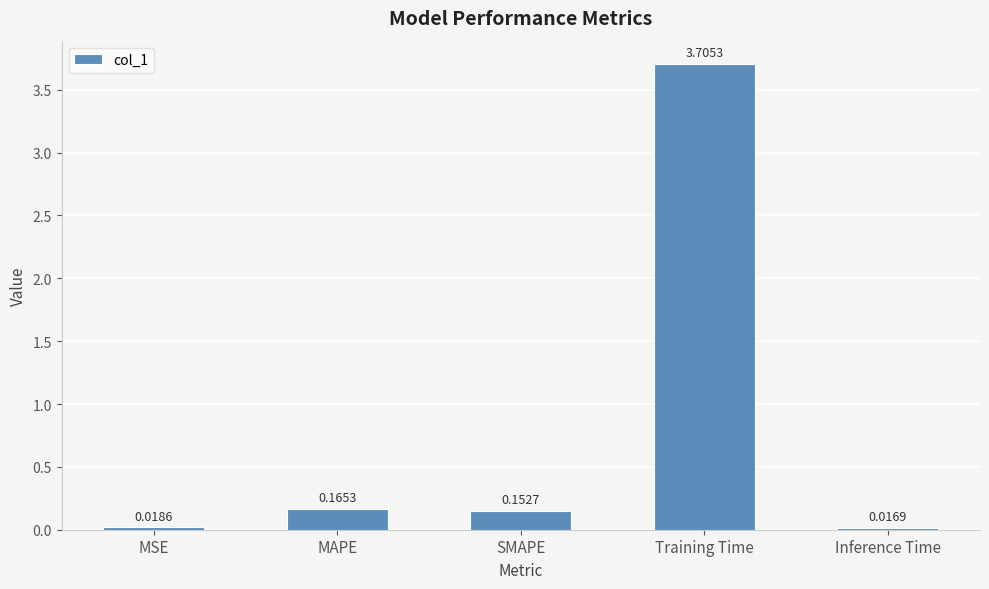

What is the change in value from Training Time to Inference Time?

-3.7